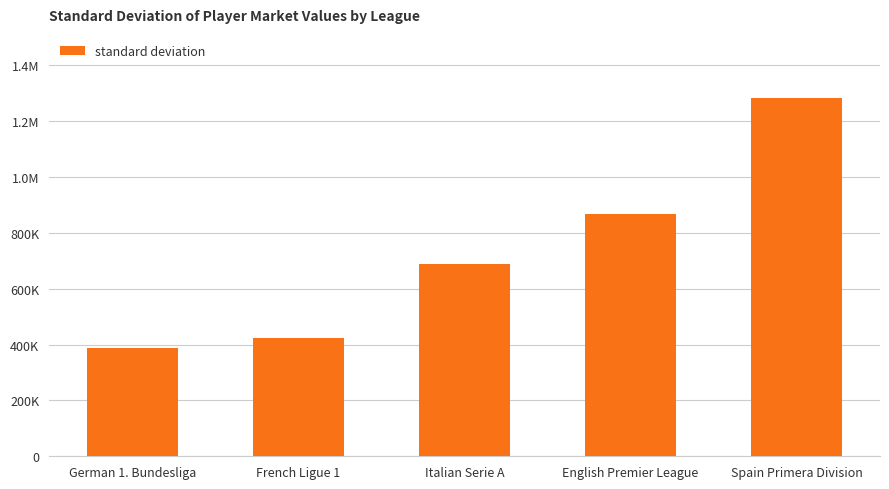

Which label corresponds to the smallest value in the chart?

German 1. Bundesliga